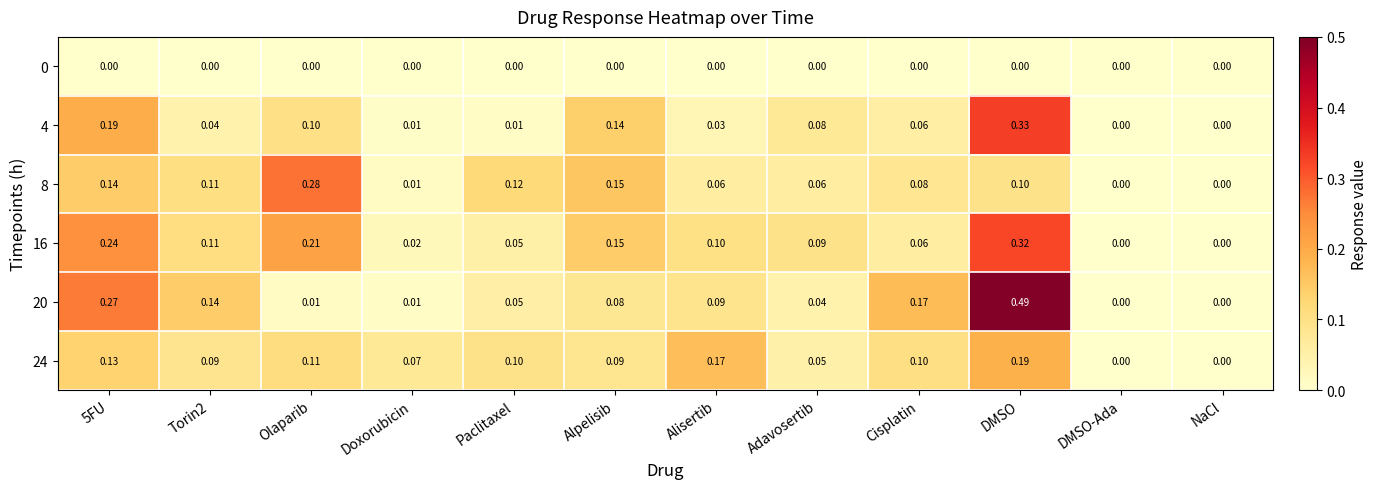

Which label corresponds to the largest value in the chart?

DMSO